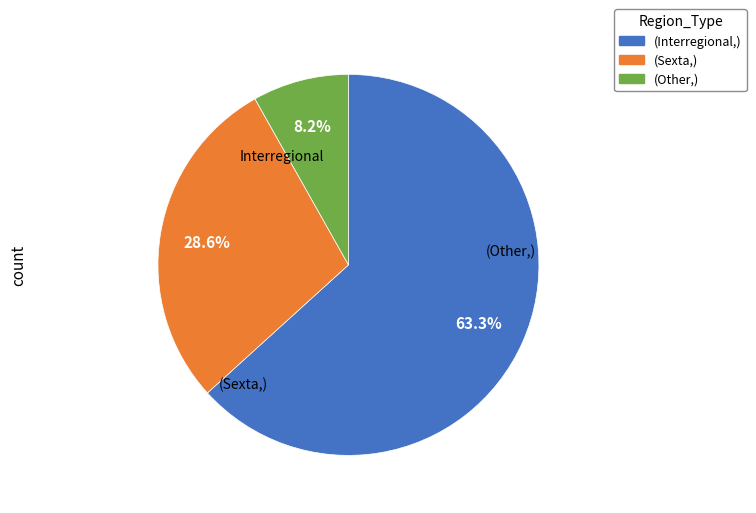

Is there any slice that represents more than half of the pie?

Yes